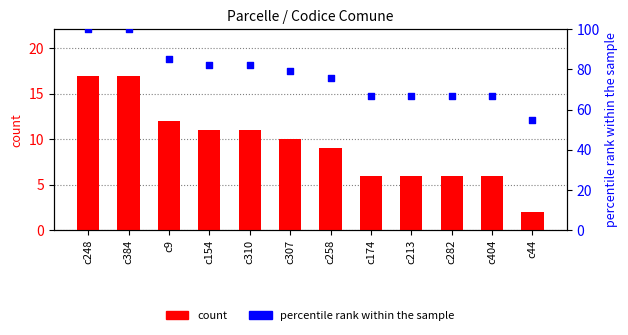

What is the total value across all series at c154?

93